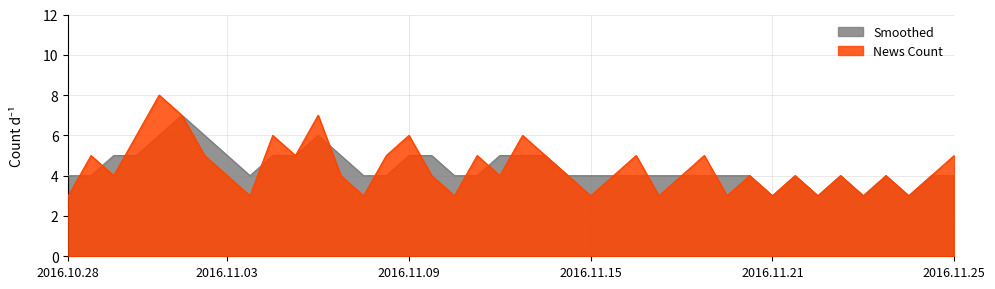

At which category does the chart reach its peak across all series?

2016.11.01